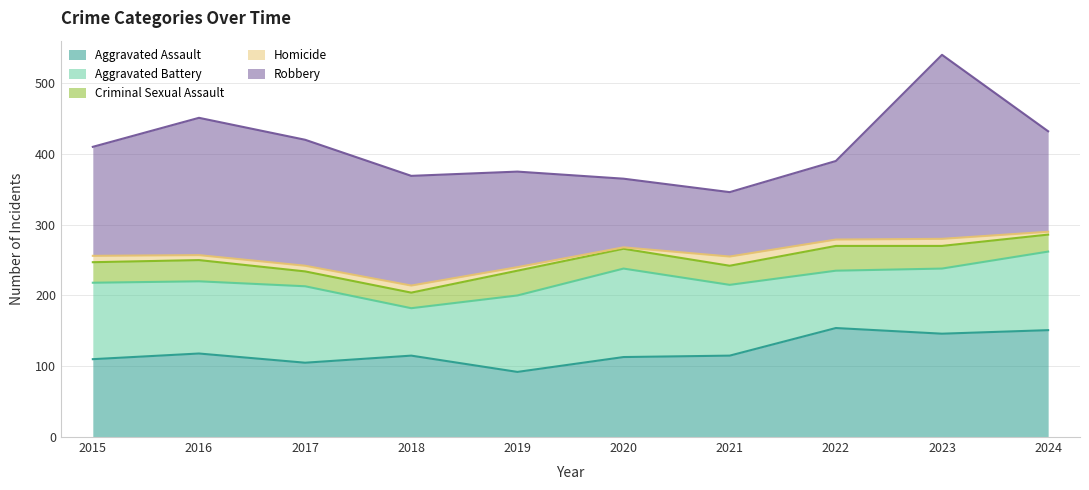

What is the minimum value shown in the chart?

2